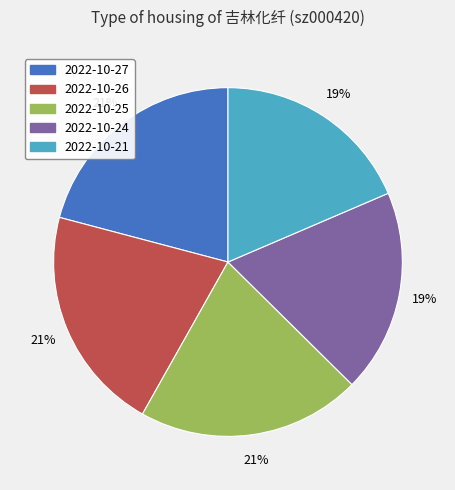

How many segments does this pie chart have?

5